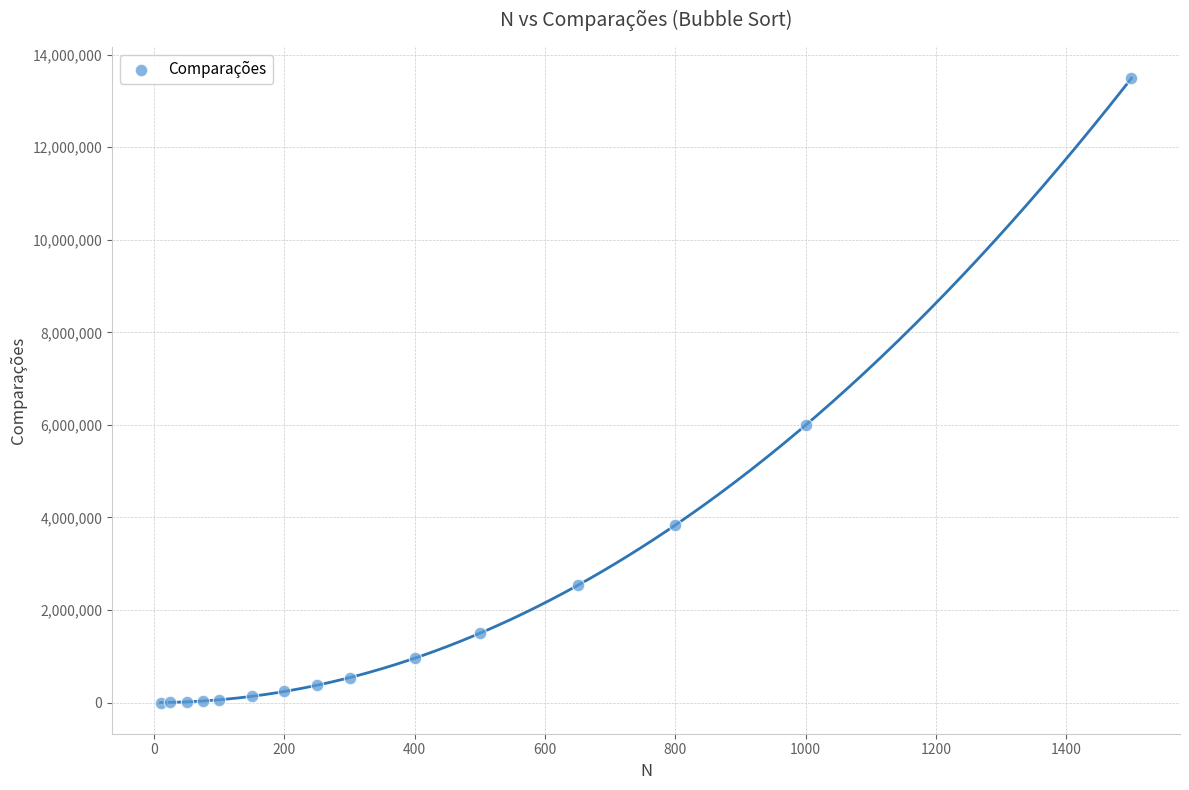

What Y value in the scatter plot is closest to 6745770?

5994000